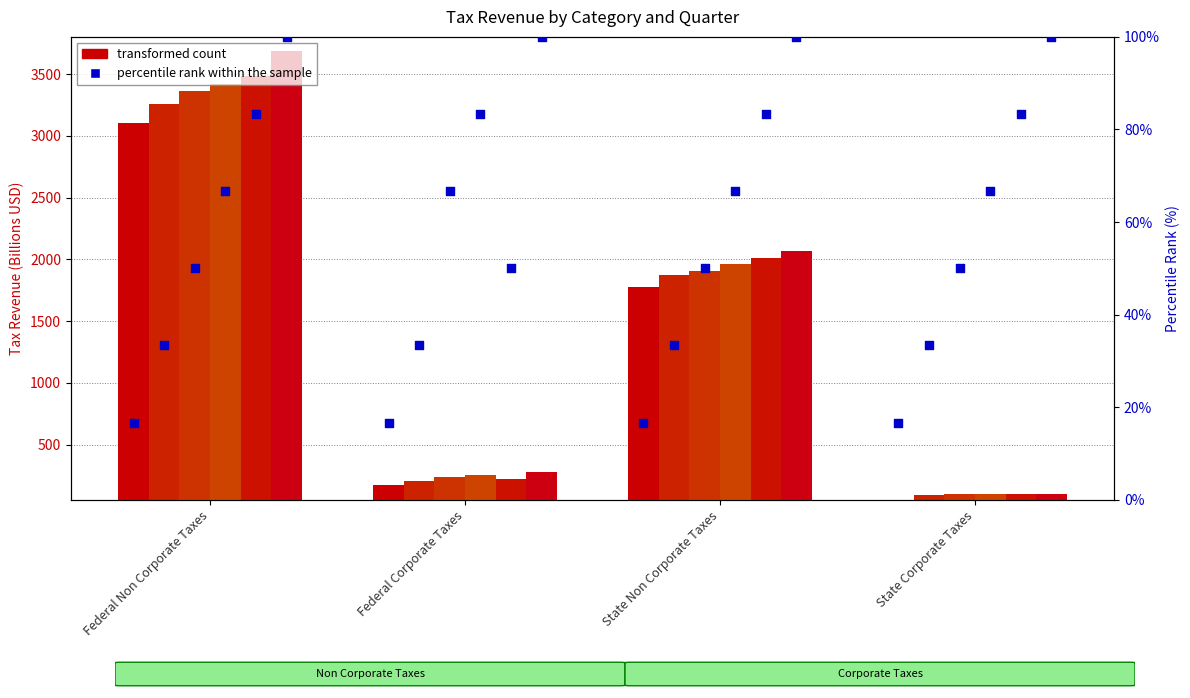

Which series has the largest total across all categories?

2022 Q1